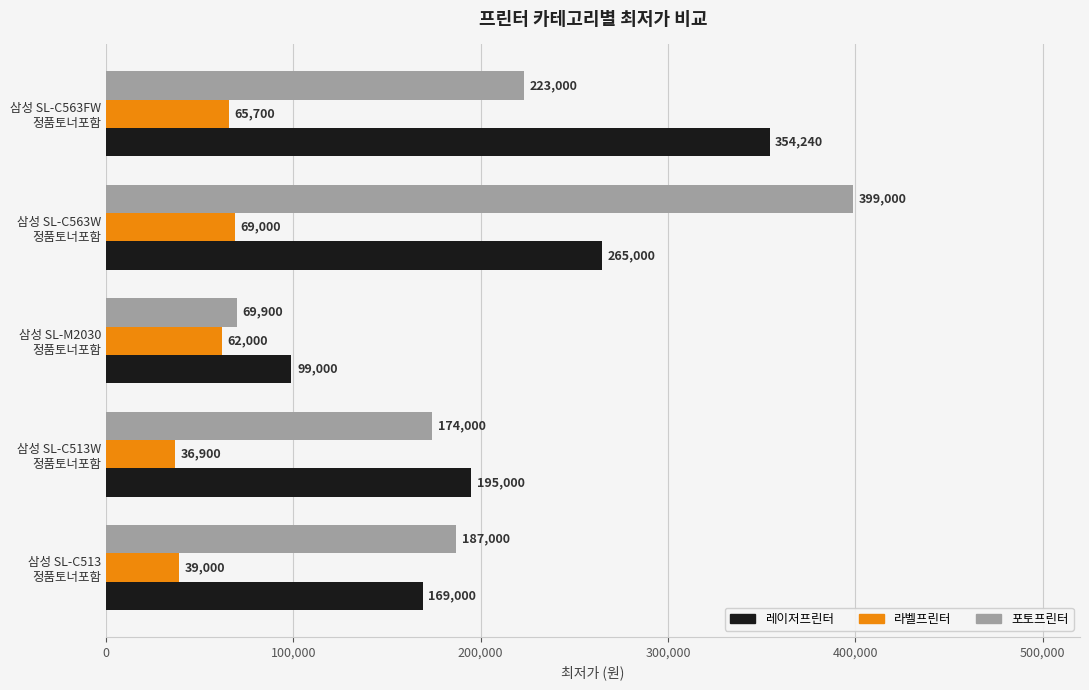

What is the difference between the maximum and minimum values in the 포토프린터 series?

329100